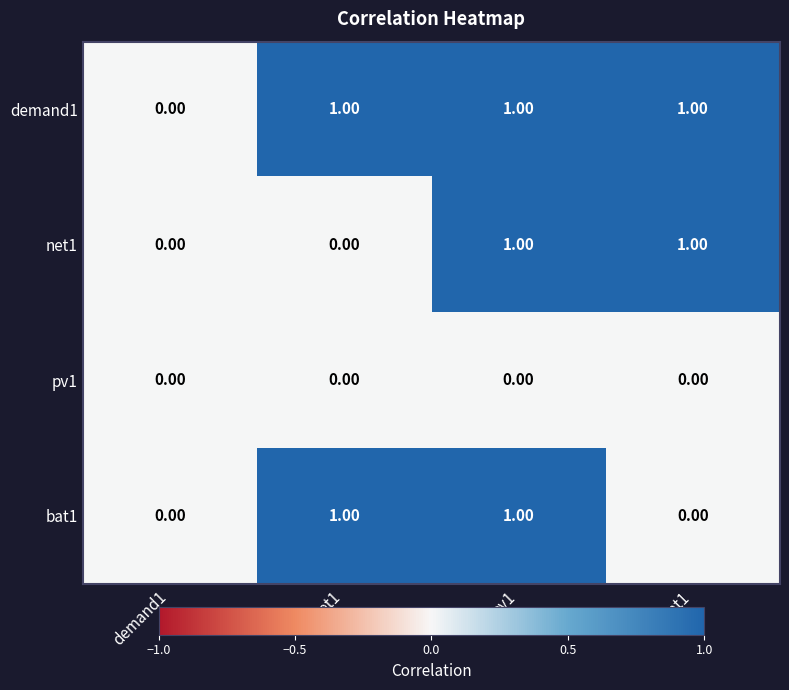

Which series has the largest total across all categories?

demand1